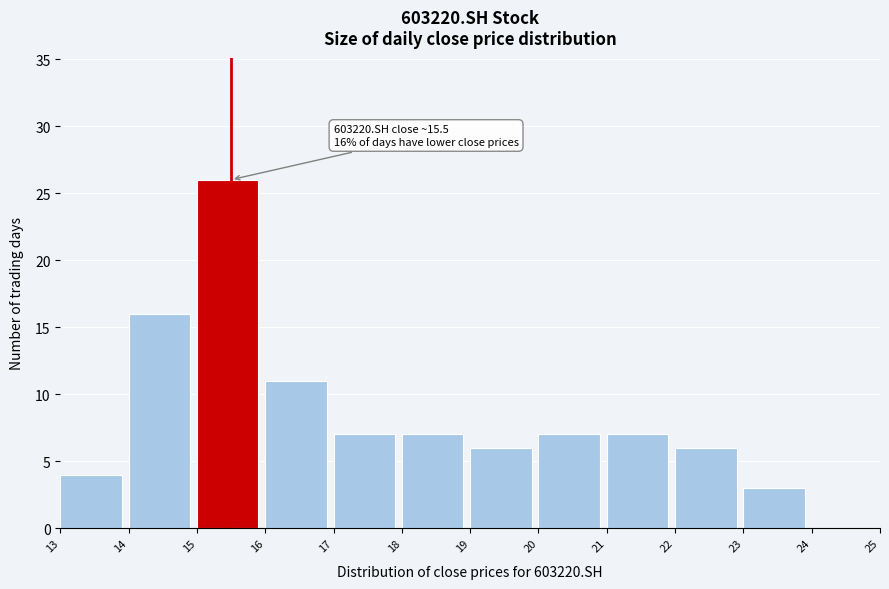

Over which range of the x-axis is the bar tallest?

15 to 16